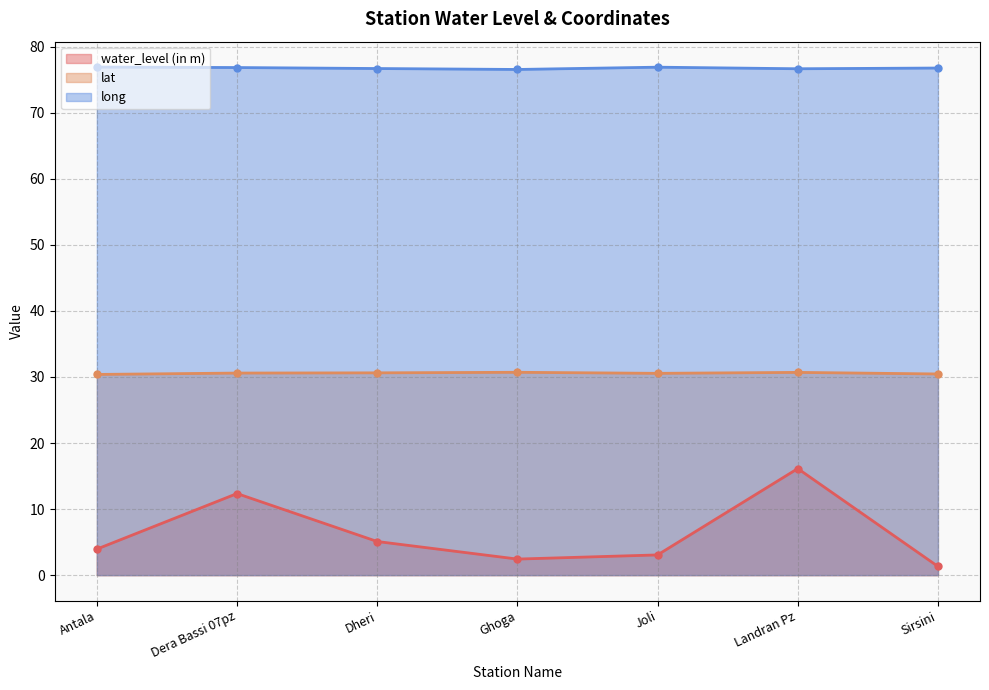

What is the label of the 2nd point from the left?

Dera Bassi 07pz